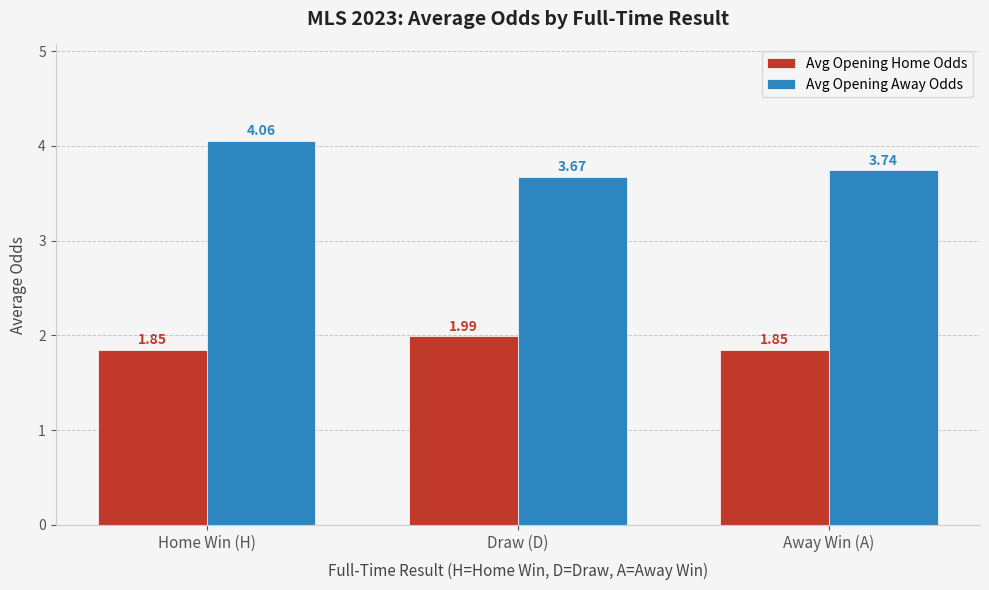

What is the difference between the highest and lowest values at Home Win (H)?

2.2